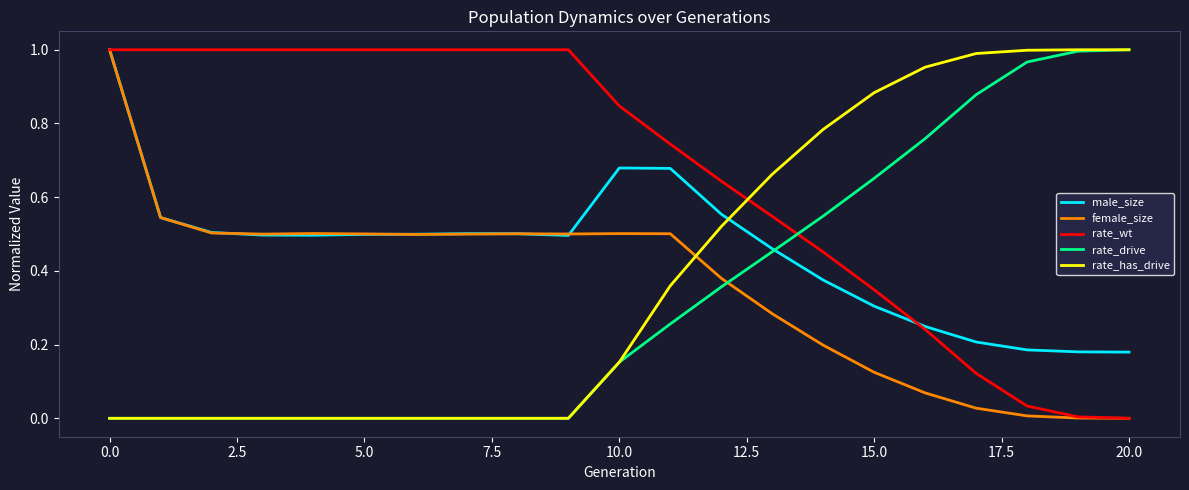

Which series has the largest total across all categories?

rate_wt